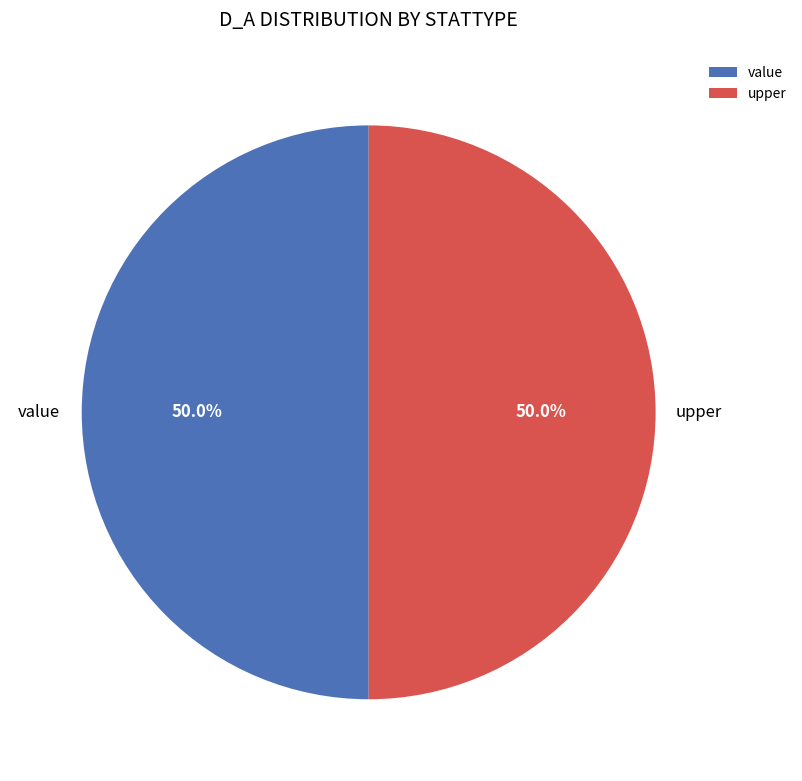

What percentage do upper and value together represent?

100.0%